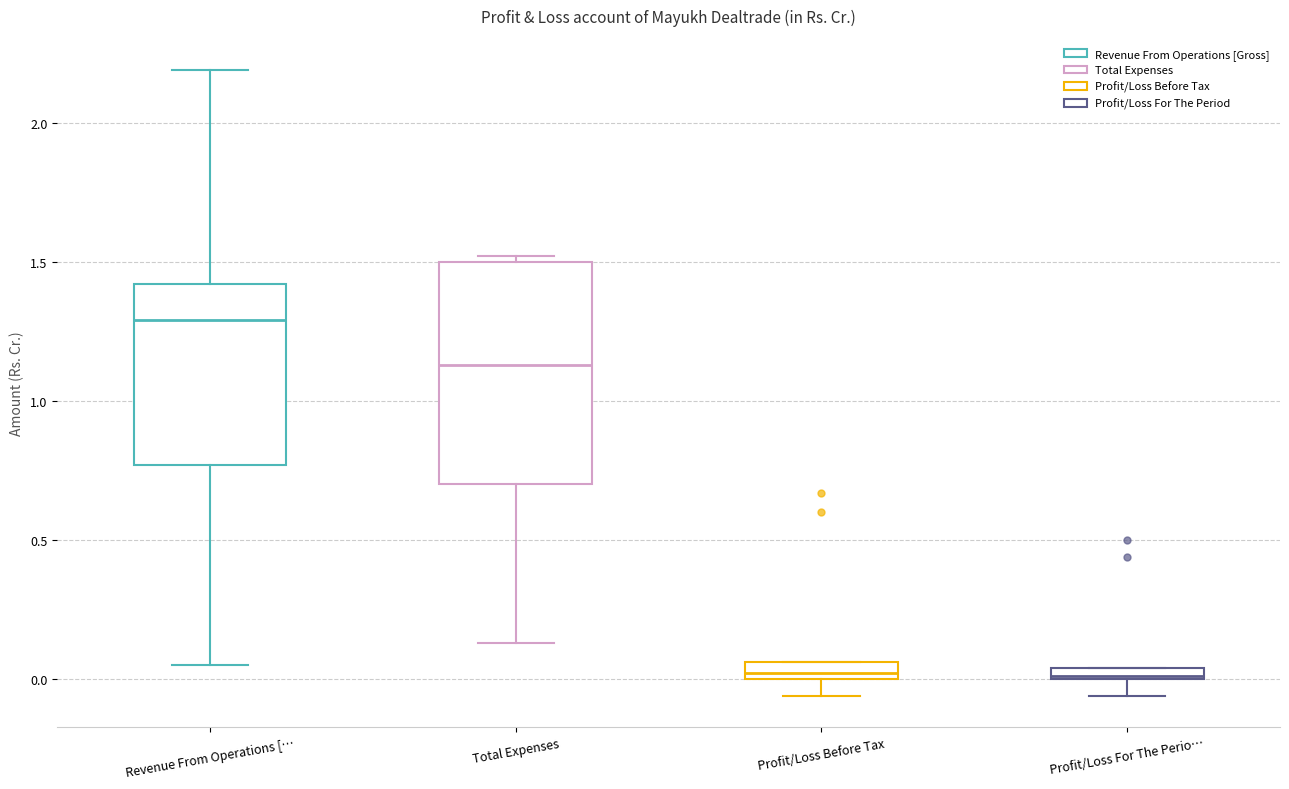

Which box is the tallest, from its lower edge to its upper edge?

Total Expenses